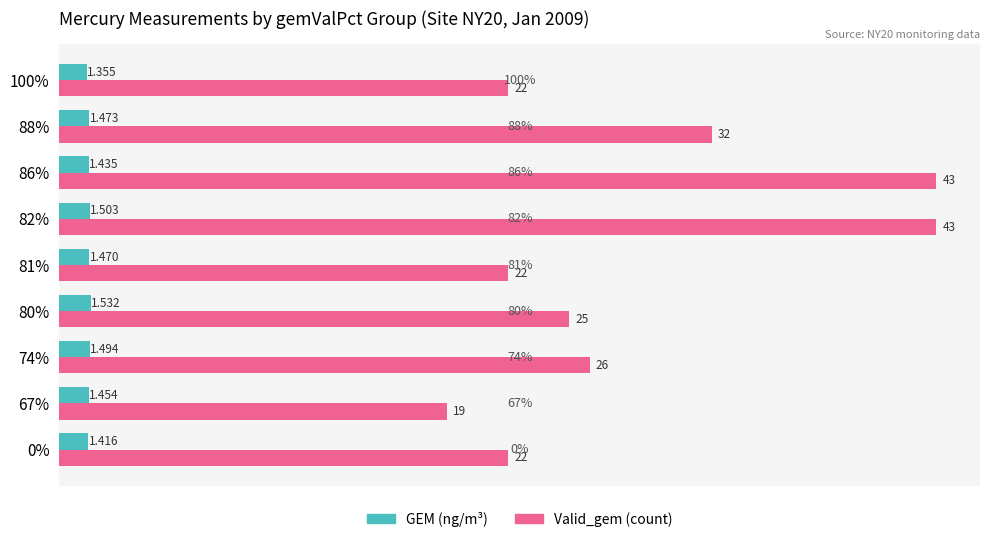

Which category has the lowest value in the Valid_gem (count) series?

67%